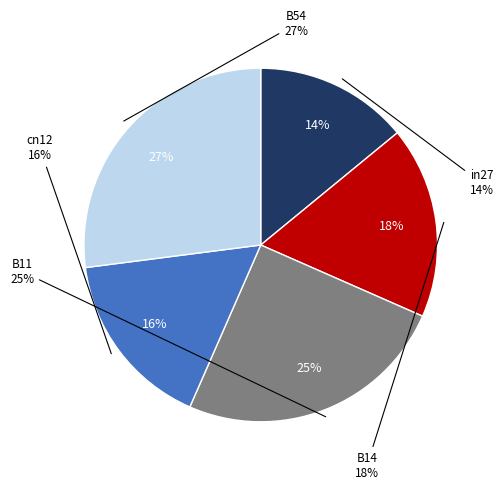

To the nearest percent, what is the average slice percentage?

20%